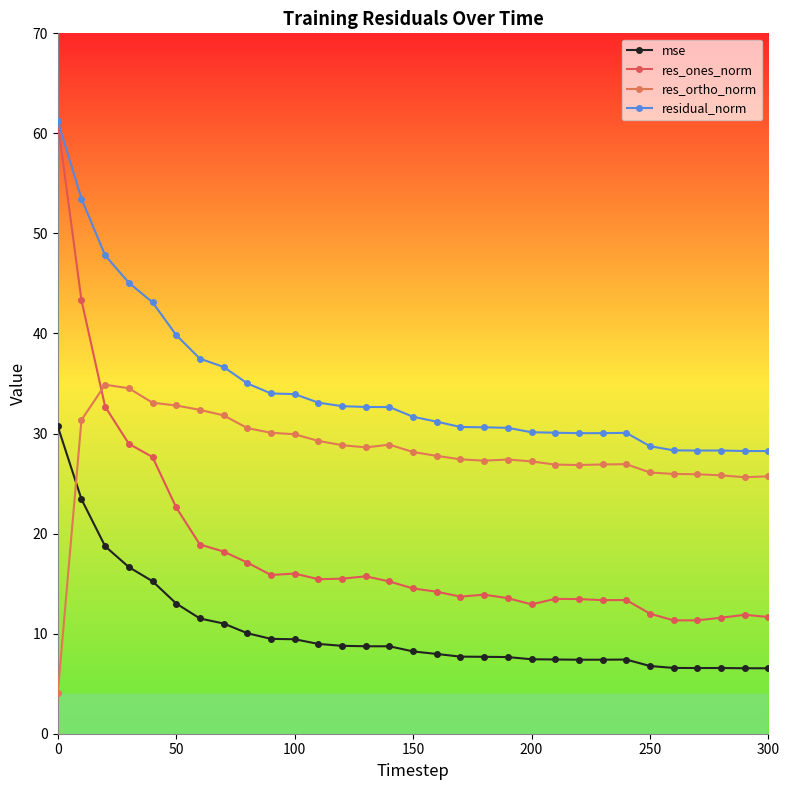

At which label does res_ones_norm reach its peak?

0